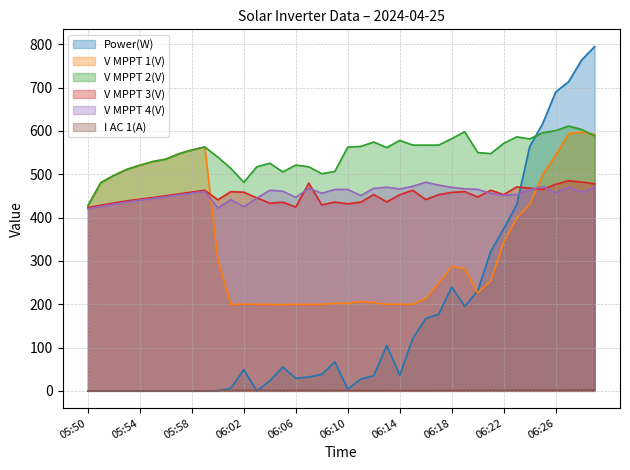

What is the maximum value shown in the chart?

795.0